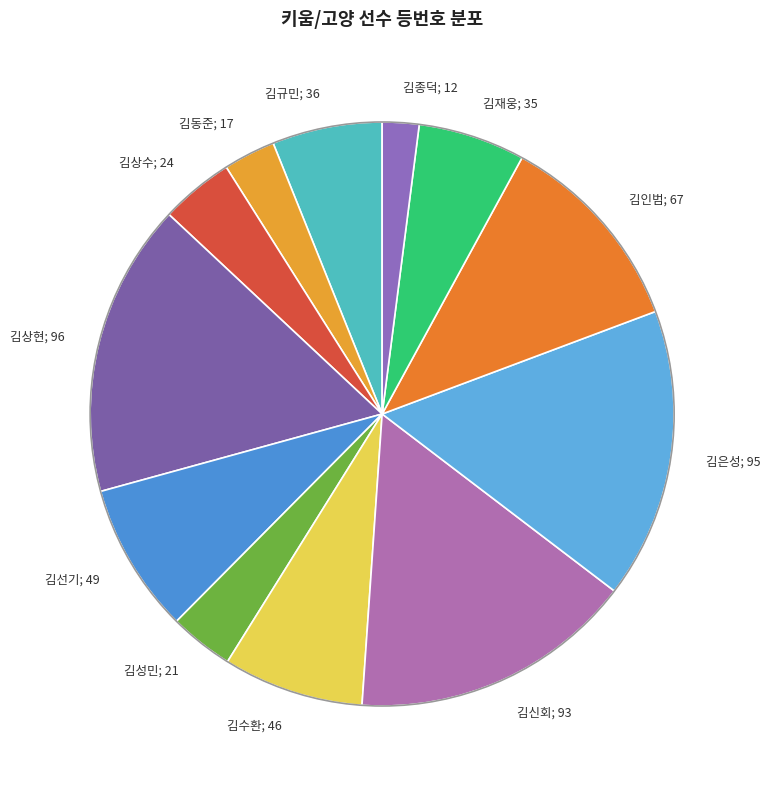

Approximately how many times larger is the value at 김선기; 49 compared to 김성민; 21?

2.3